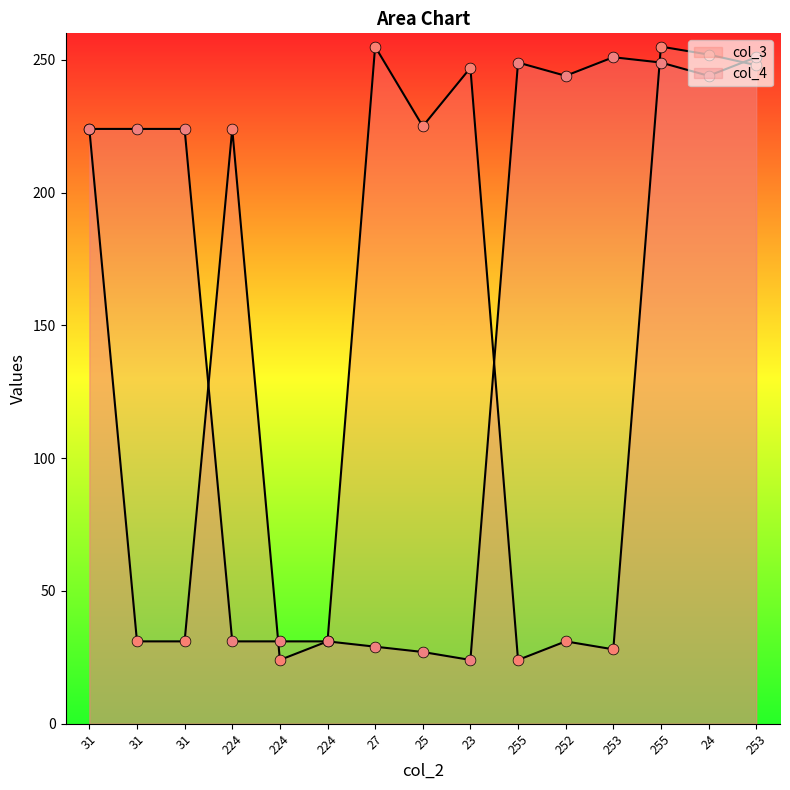

Is the value of col_4 at 253 greater than the value of col_3 at 31?

Yes